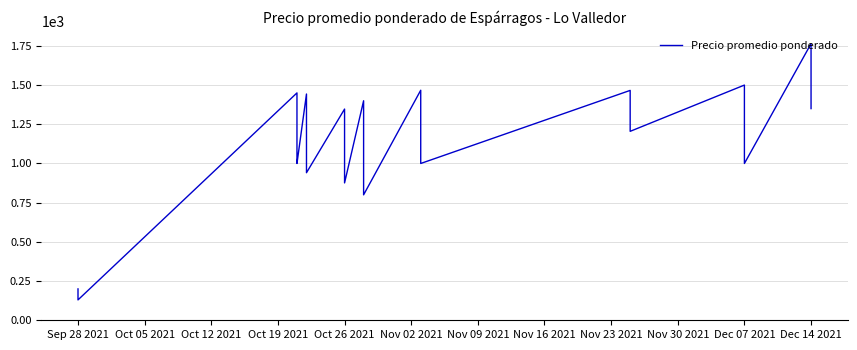

The chart shows a value of 1920 at Oct 26 2021. True or false?

False